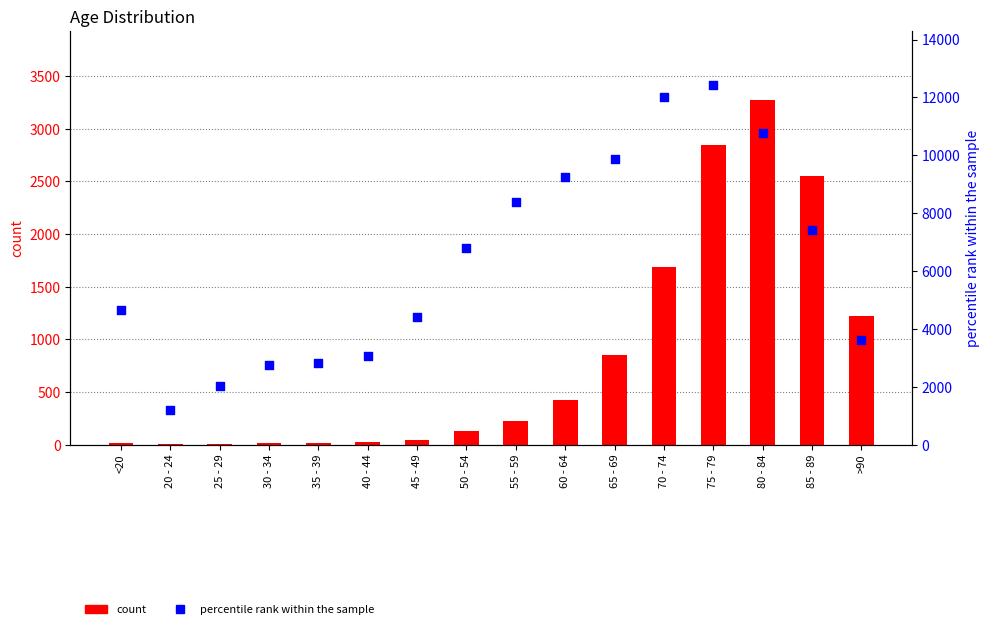

At which category is the sum across all series the highest?

75 - 79